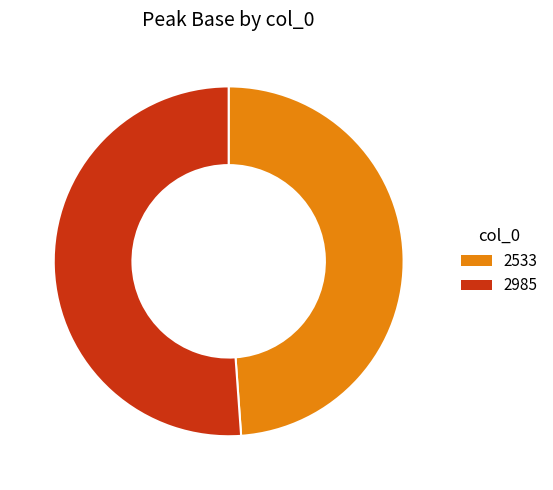

What is the ratio of the value at 2533 to the value at 2985?

1.0